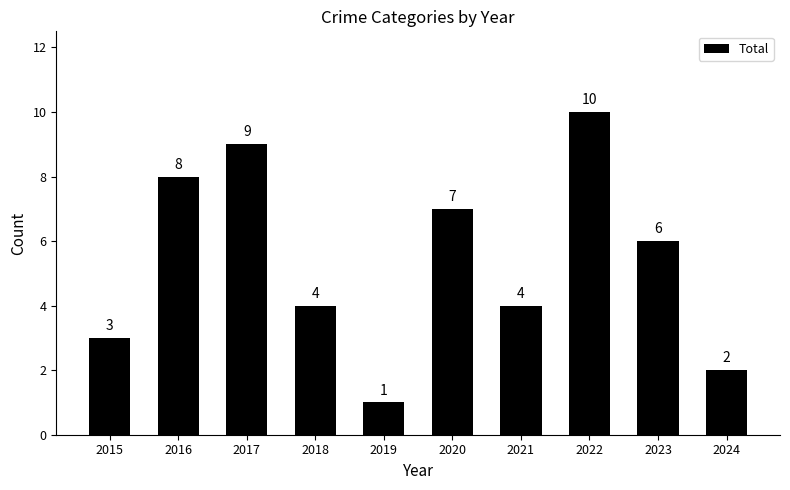

Count the number of data series in this chart.

1